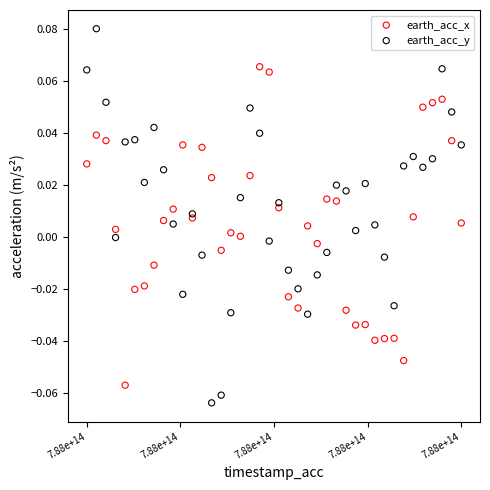

Which series reaches the maximum Y coordinate?

earth_acc_y